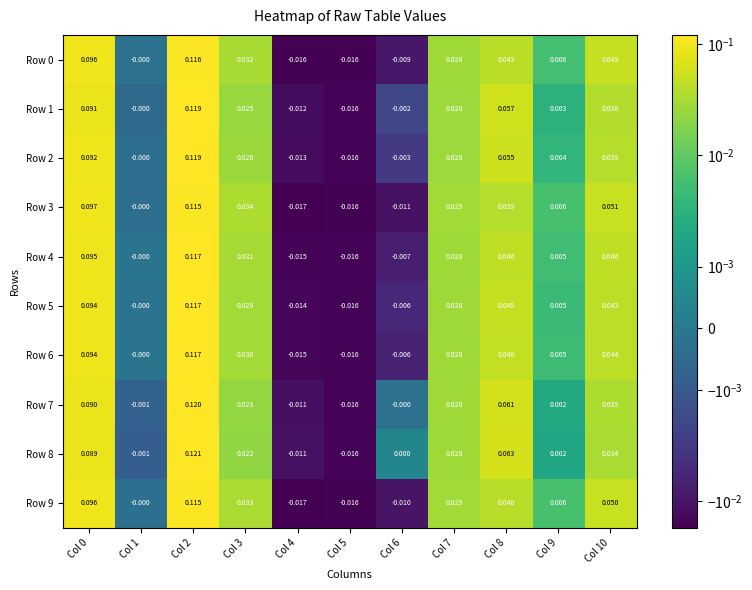

Is the value of Row 4 at Col 6 greater than the value of Row 9 at Col 5?

Yes